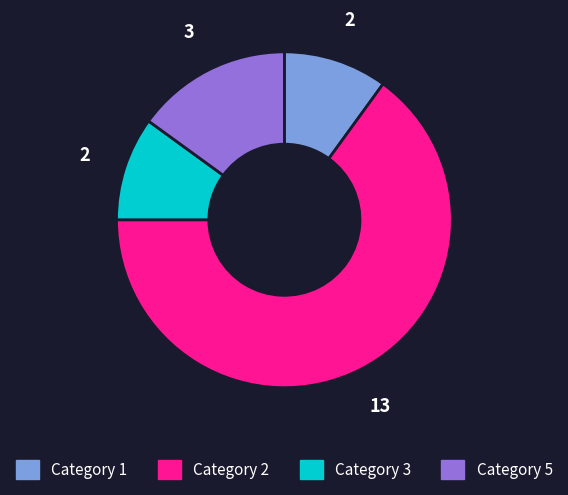

Which slice is the largest?

Category 2